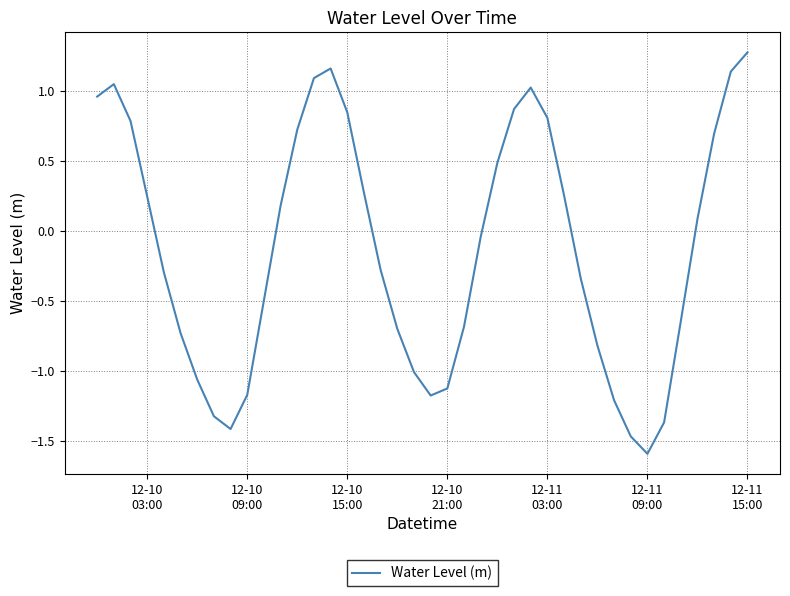

What is the greatest value displayed?

1.3